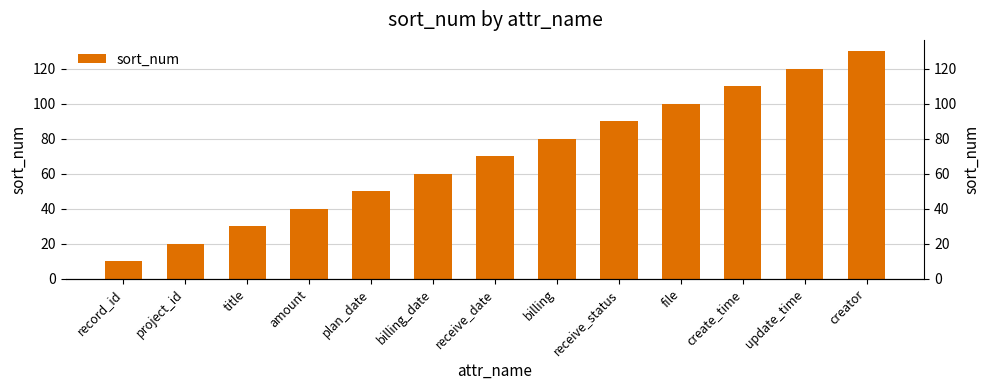

True or false: the data shows 110 at create_time.

True